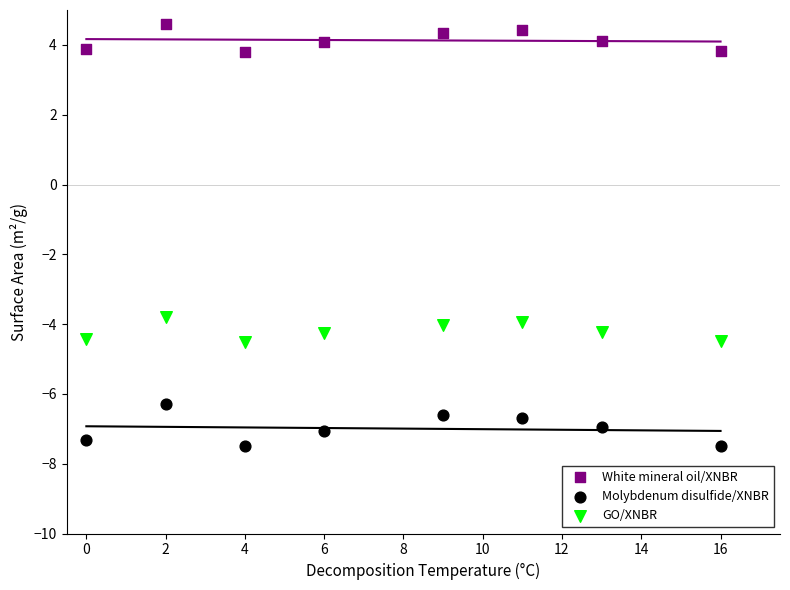

Which series contains the lowest Y value?

Molybdenum disulfide/XNBR